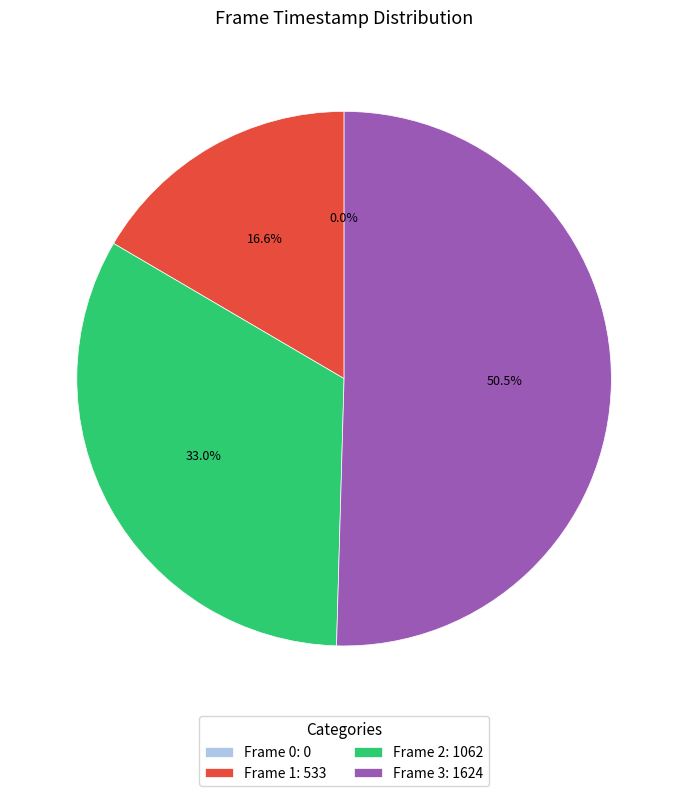

To the nearest percent, what is the difference between the Frame 0 and Frame 3 slice percentages?

50%